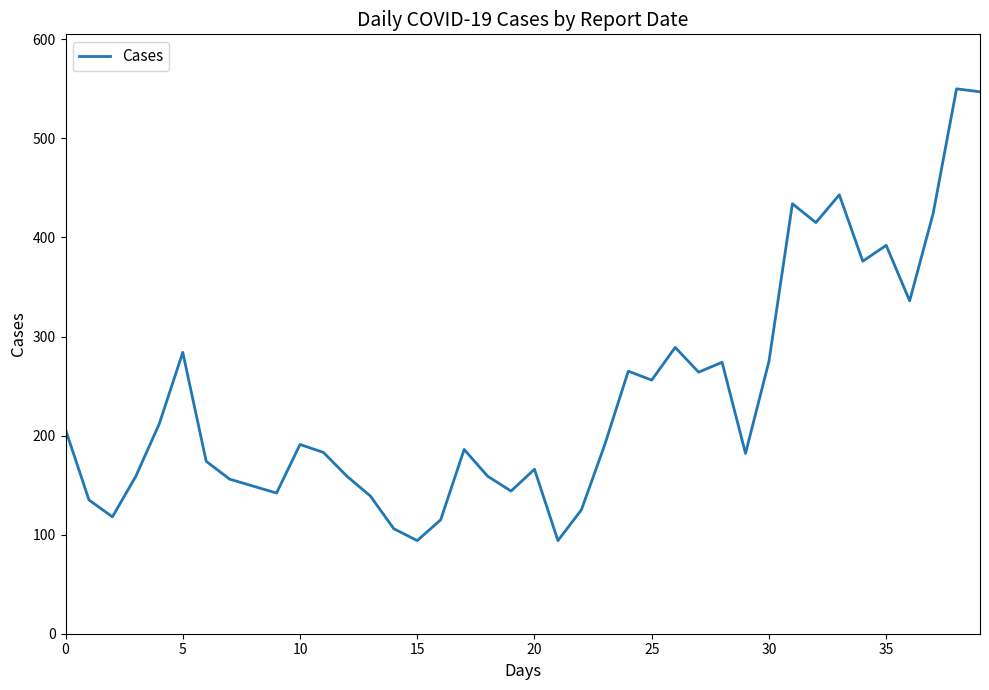

What is the greatest value displayed?

550